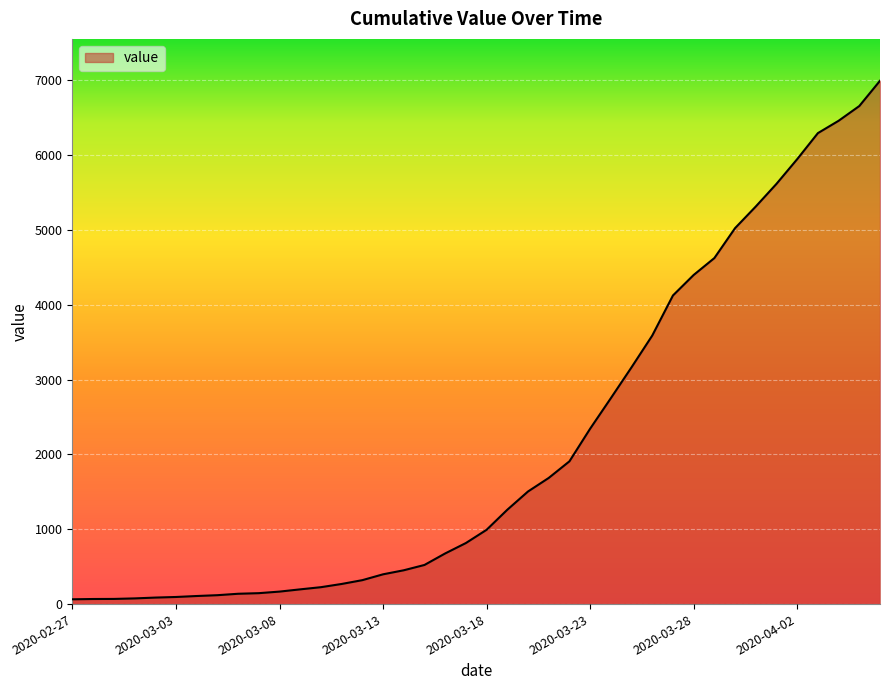

What is the difference between the maximum and minimum values?

6931